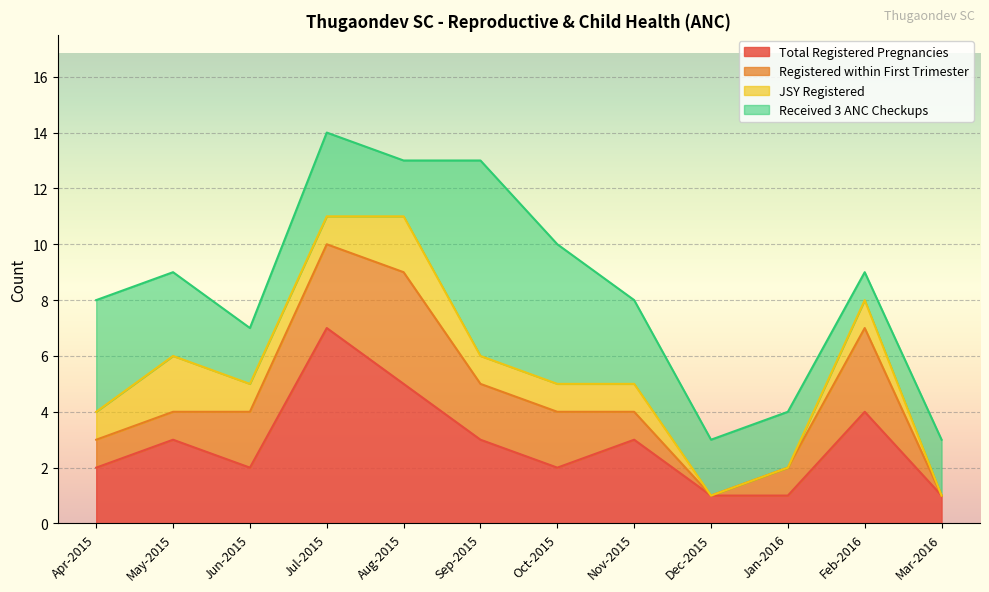

The Received 3 ANC Checkups series shows 3 at May-2015. True or false?

True